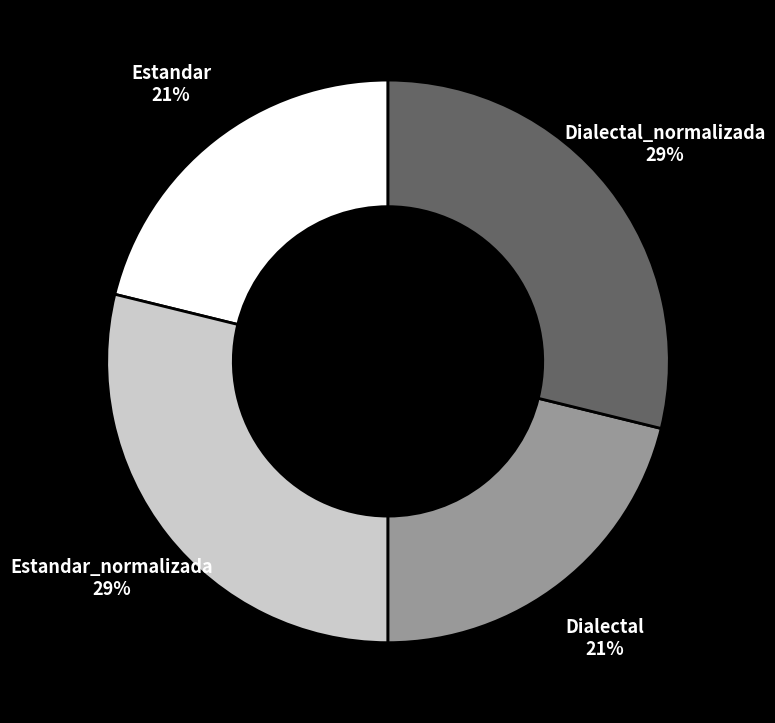

To the nearest percent, what percentage of the pie is Estandar?

21%